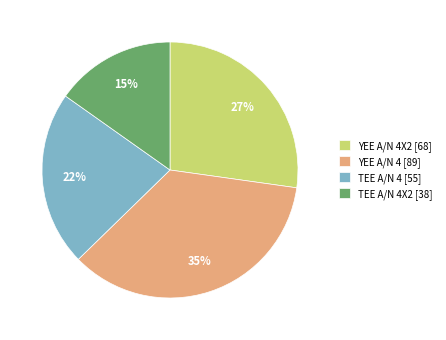

Which category has the biggest portion of the pie?

YEE A/N 4 [89]